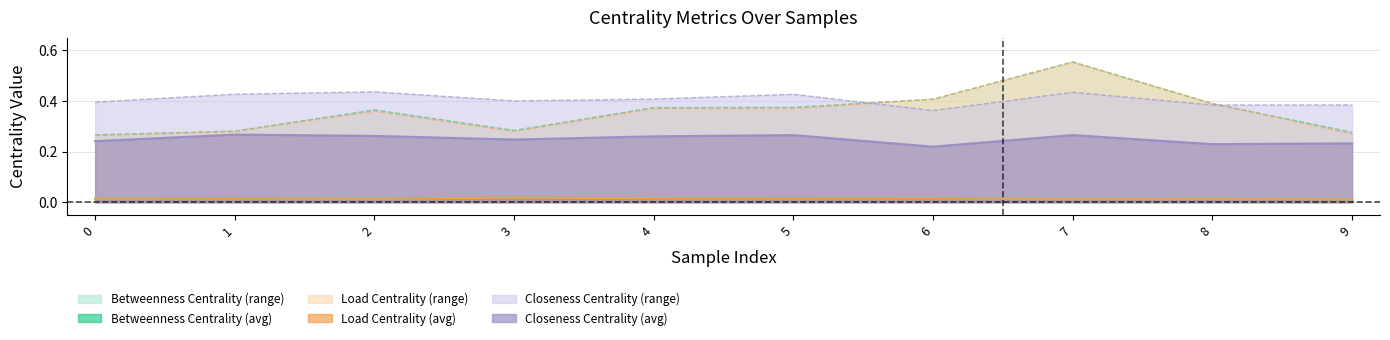

Does the chart have visible grid lines?

Yes